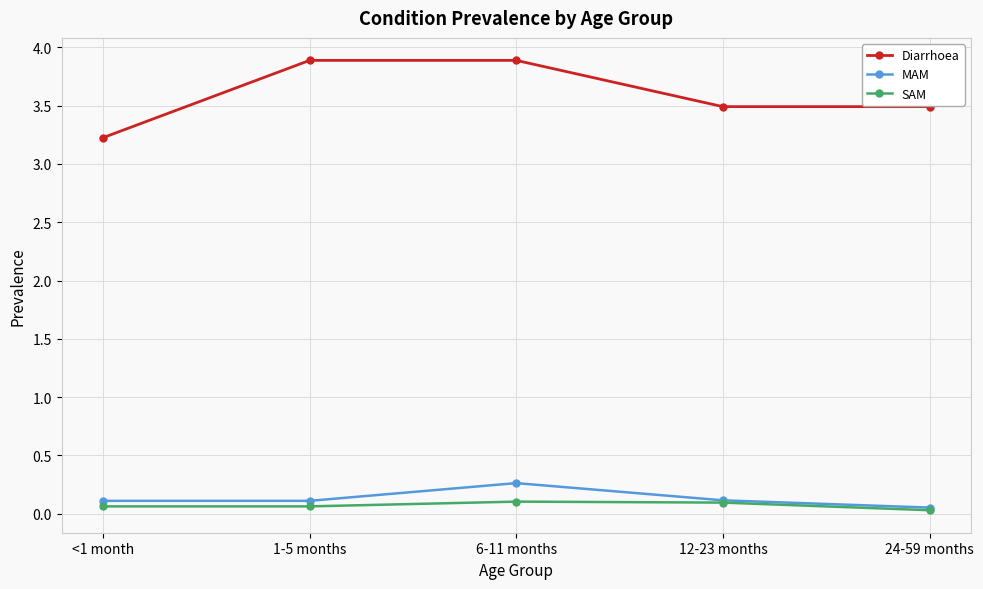

The MAM series shows 0.1 at <1 month. True or false?

True